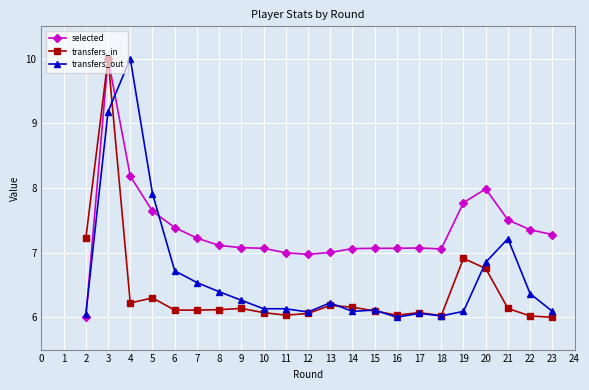

Count the number of data series in this chart.

3